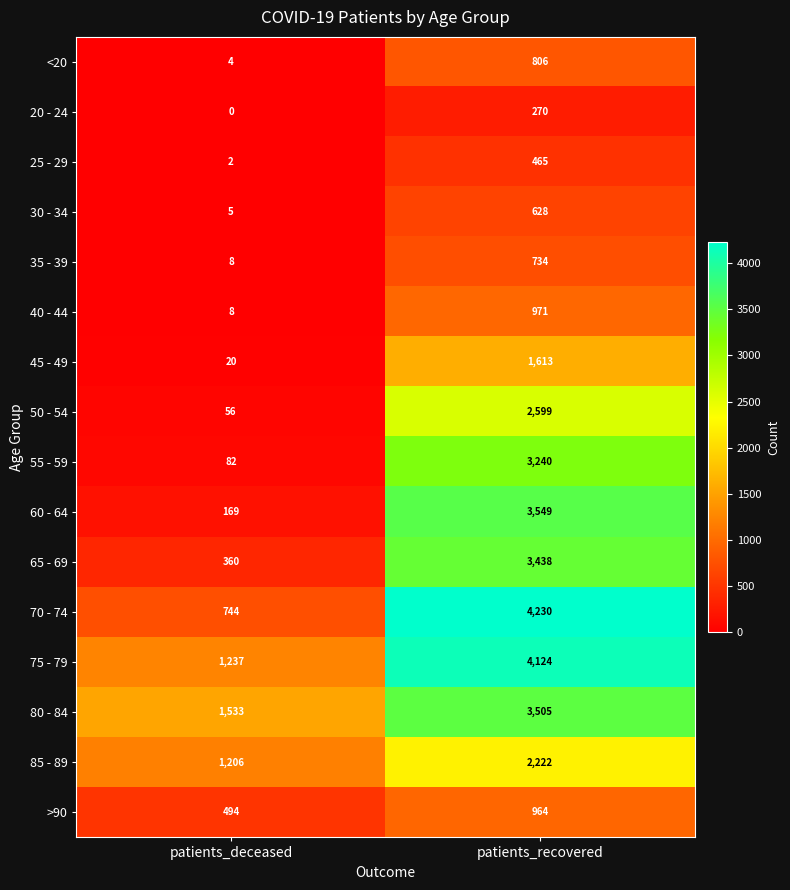

What is the maximum value for 30 - 34?

628